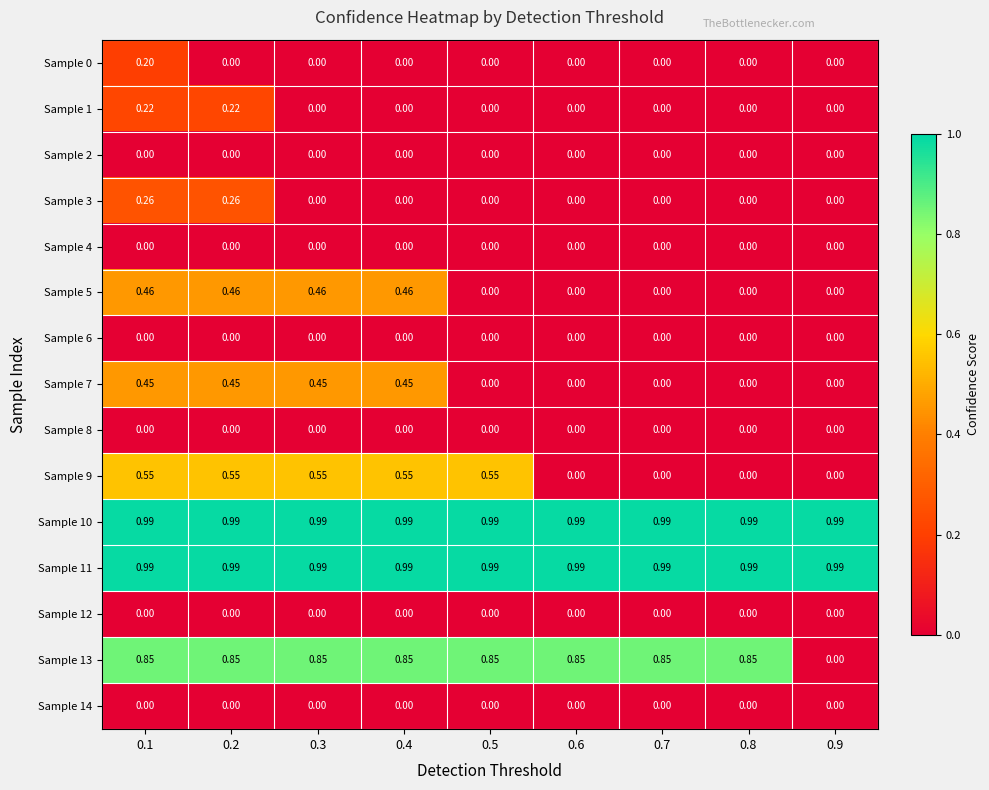

Is the value of Sample 10 at 0.1 greater than the value of Sample 2 at 0.3?

Yes